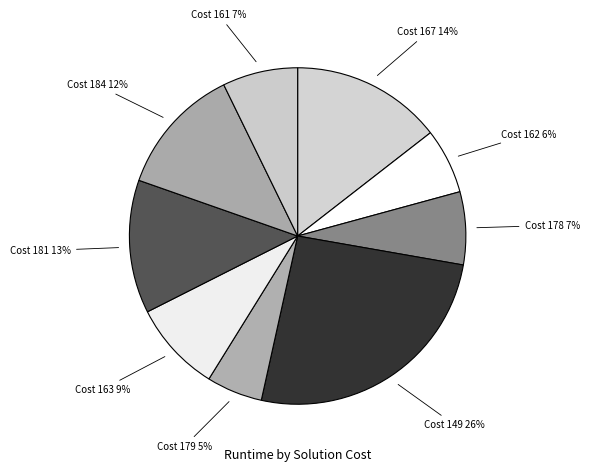

To the nearest percent, what percentage of the pie is Cost 178 7%?

7%